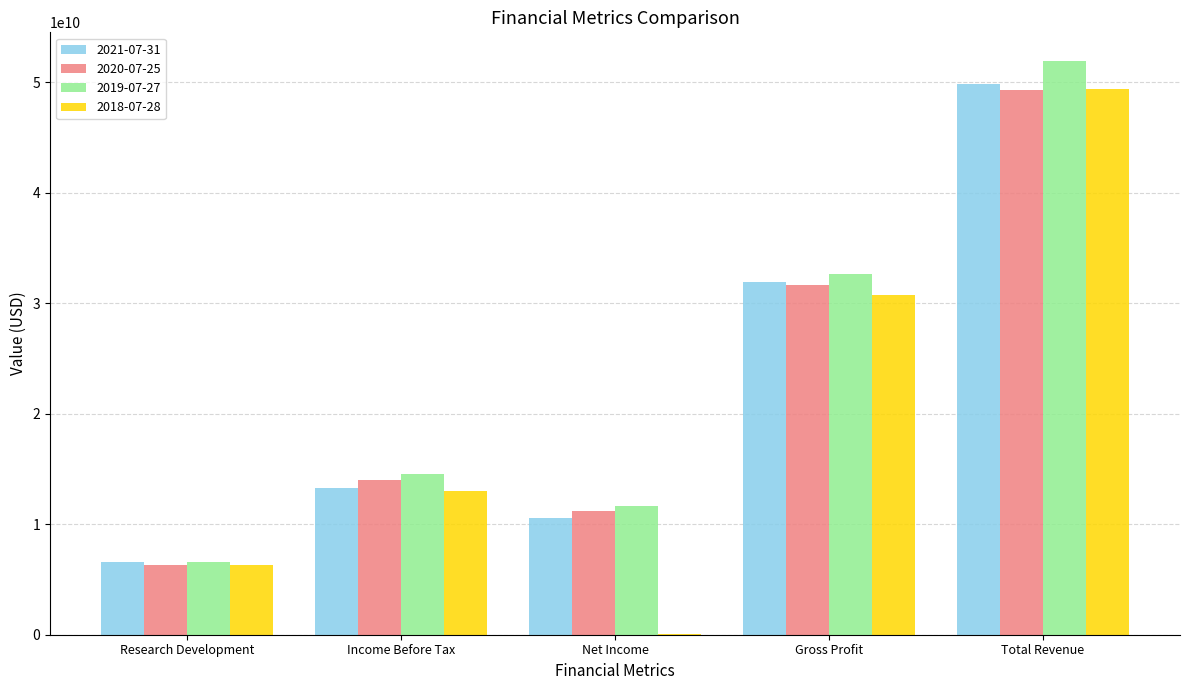

Which series has the largest total across all categories?

2019-07-27